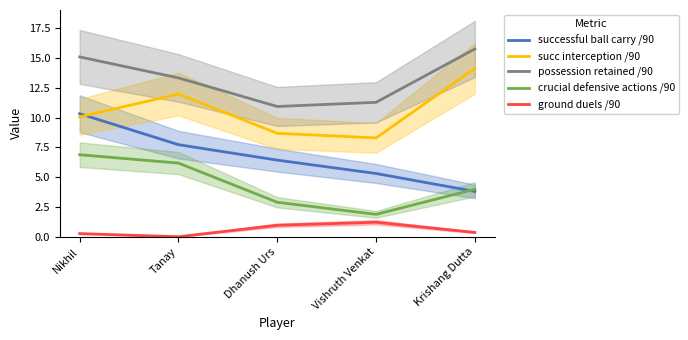

Which category has the highest value in the ground duels /90 series?

Vishruth Venkat